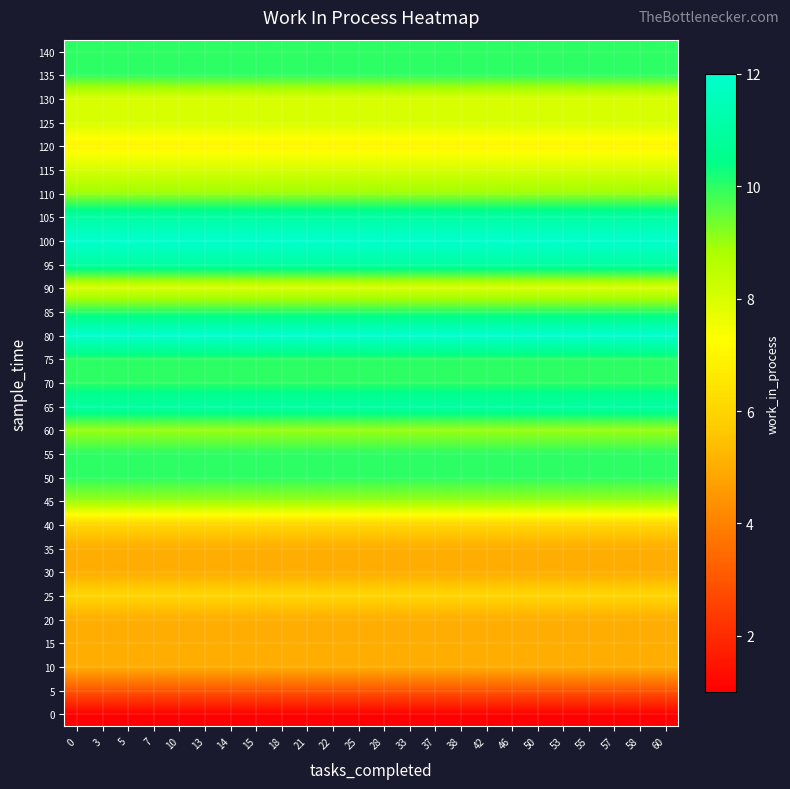

Reading left to right, extract all data points from this chart.

0: 0=1	3=1	5=1	7=1	10=1	13=1	14=1	15=1	18=1	21=1	22=1	25=1	28=1	33=1	37=1	38=1	42=1	46=1	50=1	53=1	55=1	57=1	58=1	60=1
5: 0=3	3=3	5=3	7=3	10=3	13=3	14=3	15=3	18=3	21=3	22=3	25=3	28=3	33=3	37=3	38=3	42=3	46=3	50=3	53=3	55=3	57=3	58=3	60=3
10: 0=5	3=5	5=5	7=5	10=5	13=5	14=5	15=5	18=5	21=5	22=5	25=5	28=5	33=5	37=5	38=5	42=5	46=5	50=5	53=5	55=5	57=5	58=5	60=5
15: 0=5	3=5	5=5	7=5	10=5	13=5	14=5	15=5	18=5	21=5	22=5	25=5	28=5	33=5	37=5	38=5	42=5	46=5	50=5	53=5	55=5	57=5	58=5	60=5
20: 0=5	3=5	5=5	7=5	10=5	13=5	14=5	15=5	18=5	21=5	22=5	25=5	28=5	33=5	37=5	38=5	42=5	46=5	50=5	53=5	55=5	57=5	58=5	60=5
25: 0=6	3=6	5=6	7=6	10=6	13=6	14=6	15=6	18=6	21=6	22=6	25=6	28=6	33=6	37=6	38=6	42=6	46=6	50=6	53=6	55=6	57=6	58=6	60=6
30: 0=5	3=5	5=5	7=5	10=5	13=5	14=5	15=5	18=5	21=5	22=5	25=5	28=5	33=5	37=5	38=5	42=5	46=5	50=5	53=5	55=5	57=5	58=5	60=5
35: 0=5	3=5	5=5	7=5	10=5	13=5	14=5	15=5	18=5	21=5	22=5	25=5	28=5	33=5	37=5	38=5	42=5	46=5	50=5	53=5	55=5	57=5	58=5	60=5
40: 0=6	3=6	5=6	7=6	10=6	13=6	14=6	15=6	18=6	21=6	22=6	25=6	28=6	33=6	37=6	38=6	42=6	46=6	50=6	53=6	55=6	57=6	58=6	60=6
45: 0=9	3=9	5=9	7=9	10=9	13=9	14=9	15=9	18=9	21=9	22=9	25=9	28=9	33=9	37=9	38=9	42=9	46=9	50=9	53=9	55=9	57=9	58=9	60=9
50: 0=10	3=10	5=10	7=10	10=10	13=10	14=10	15=10	18=10	21=10	22=10	25=10	28=10	33=10	37=10	38=10	42=10	46=10	50=10	53=10	55=10	57=10	58=10	60=10
55: 0=10	3=10	5=10	7=10	10=10	13=10	14=10	15=10	18=10	21=10	22=10	25=10	28=10	33=10	37=10	38=10	42=10	46=10	50=10	53=10	55=10	57=10	58=10	60=10
60: 0=9	3=9	5=9	7=9	10=9	13=9	14=9	15=9	18=9	21=9	22=9	25=9	28=9	33=9	37=9	38=9	42=9	46=9	50=9	53=9	55=9	57=9	58=9	60=9
65: 0=11	3=11	5=11	7=11	10=11	13=11	14=11	15=11	18=11	21=11	22=11	25=11	28=11	33=11	37=11	38=11	42=11	46=11	50=11	53=11	55=11	57=11	58=11	60=11
70: 0=10	3=10	5=10	7=10	10=10	13=10	14=10	15=10	18=10	21=10	22=10	25=10	28=10	33=10	37=10	38=10	42=10	46=10	50=10	53=10	55=10	57=10	58=10	60=10
75: 0=10	3=10	5=10	7=10	10=10	13=10	14=10	15=10	18=10	21=10	22=10	25=10	28=10	33=10	37=10	38=10	42=10	46=10	50=10	53=10	55=10	57=10	58=10	60=10
80: 0=12	3=12	5=12	7=12	10=12	13=12	14=12	15=12	18=12	21=12	22=12	25=12	28=12	33=12	37=12	38=12	42=12	46=12	50=12	53=12	55=12	57=12	58=12	60=12
85: 0=10	3=10	5=10	7=10	10=10	13=10	14=10	15=10	18=10	21=10	22=10	25=10	28=10	33=10	37=10	38=10	42=10	46=10	50=10	53=10	55=10	57=10	58=10	60=10
90: 0=8	3=8	5=8	7=8	10=8	13=8	14=8	15=8	18=8	21=8	22=8	25=8	28=8	33=8	37=8	38=8	42=8	46=8	50=8	53=8	55=8	57=8	58=8	60=8
95: 0=11	3=11	5=11	7=11	10=11	13=11	14=11	15=11	18=11	21=11	22=11	25=11	28=11	33=11	37=11	38=11	42=11	46=11	50=11	53=11	55=11	57=11	58=11	60=11
100: 0=12	3=12	5=12	7=12	10=12	13=12	14=12	15=12	18=12	21=12	22=12	25=12	28=12	33=12	37=12	38=12	42=12	46=12	50=12	53=12	55=12	57=12	58=12	60=12
105: 0=11	3=11	5=11	7=11	10=11	13=11	14=11	15=11	18=11	21=11	22=11	25=11	28=11	33=11	37=11	38=11	42=11	46=11	50=11	53=11	55=11	57=11	58=11	60=11
110: 0=9	3=9	5=9	7=9	10=9	13=9	14=9	15=9	18=9	21=9	22=9	25=9	28=9	33=9	37=9	38=9	42=9	46=9	50=9	53=9	55=9	57=9	58=9	60=9
115: 0=8	3=8	5=8	7=8	10=8	13=8	14=8	15=8	18=8	21=8	22=8	25=8	28=8	33=8	37=8	38=8	42=8	46=8	50=8	53=8	55=8	57=8	58=8	60=8
120: 0=7	3=7	5=7	7=7	10=7	13=7	14=7	15=7	18=7	21=7	22=7	25=7	28=7	33=7	37=7	38=7	42=7	46=7	50=7	53=7	55=7	57=7	58=7	60=7
125: 0=8	3=8	5=8	7=8	10=8	13=8	14=8	15=8	18=8	21=8	22=8	25=8	28=8	33=8	37=8	38=8	42=8	46=8	50=8	53=8	55=8	57=8	58=8	60=8
130: 0=8	3=8	5=8	7=8	10=8	13=8	14=8	15=8	18=8	21=8	22=8	25=8	28=8	33=8	37=8	38=8	42=8	46=8	50=8	53=8	55=8	57=8	58=8	60=8
135: 0=10	3=10	5=10	7=10	10=10	13=10	14=10	15=10	18=10	21=10	22=10	25=10	28=10	33=10	37=10	38=10	42=10	46=10	50=10	53=10	55=10	57=10	58=10	60=10
140: 0=10	3=10	5=10	7=10	10=10	13=10	14=10	15=10	18=10	21=10	22=10	25=10	28=10	33=10	37=10	38=10	42=10	46=10	50=10	53=10	55=10	57=10	58=10	60=10